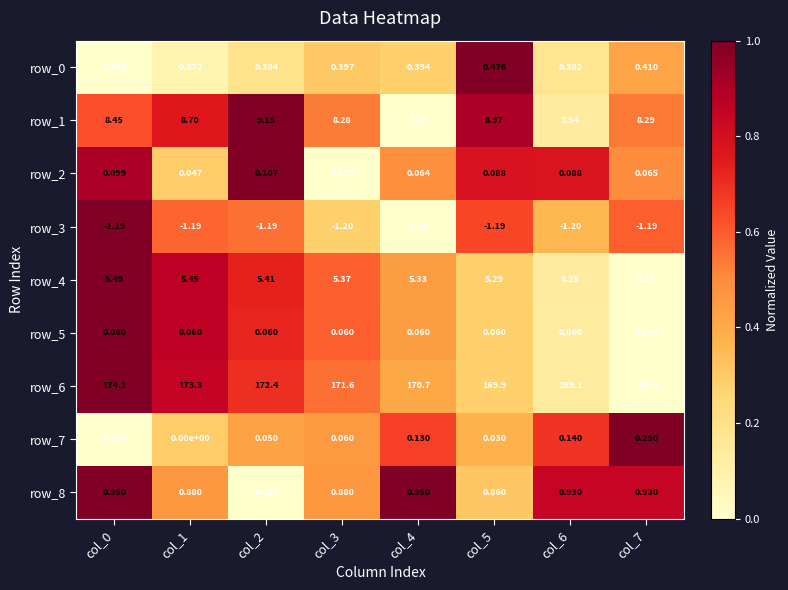

At how many categories does at least one series exceed 0?

8